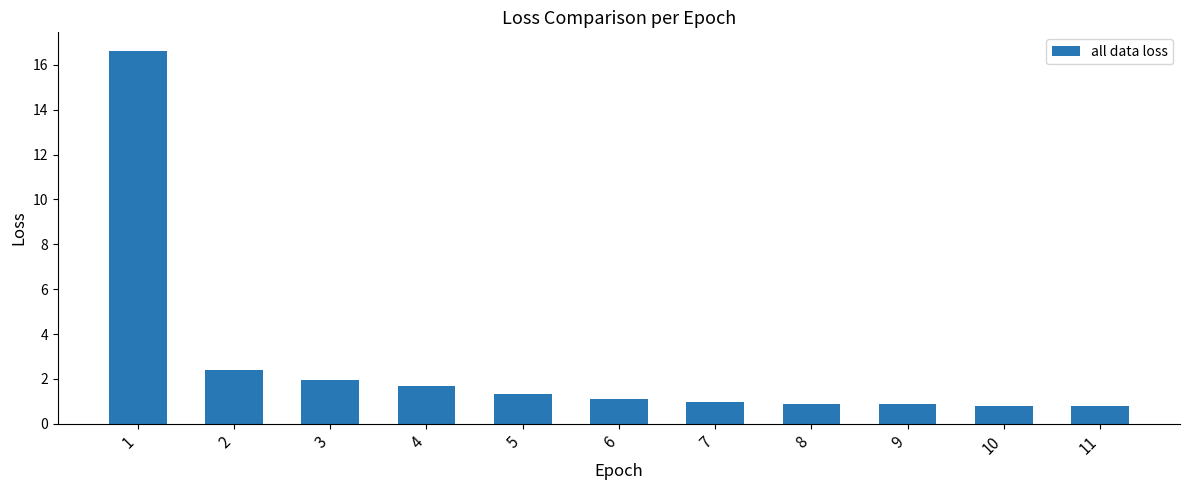

What is the greatest value displayed?

16.6